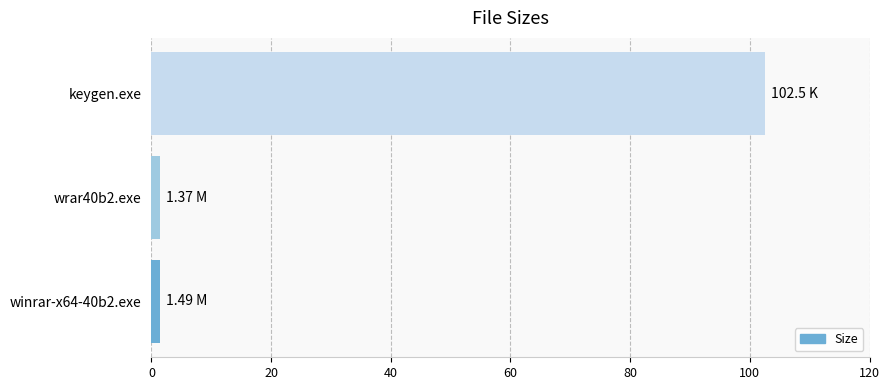

What is the sum of all values?

105.4